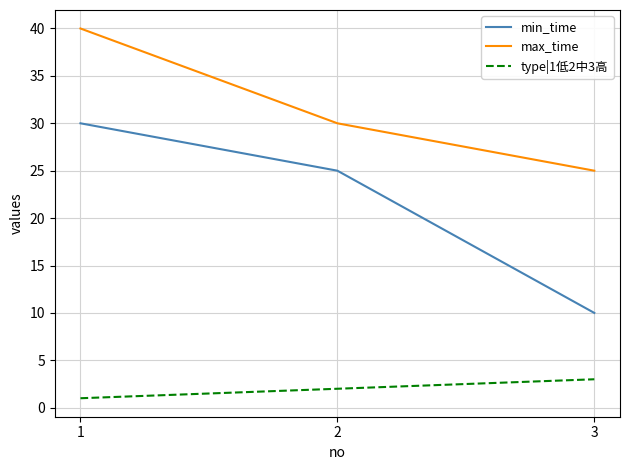

Rank the series at 2 from highest to lowest value.

max_time, min_time, type|1低2中3高